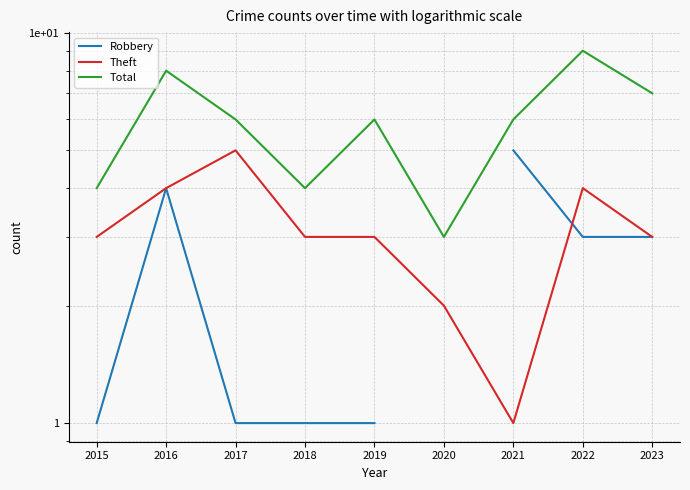

True or false: Total and Theft cross at least once.

False